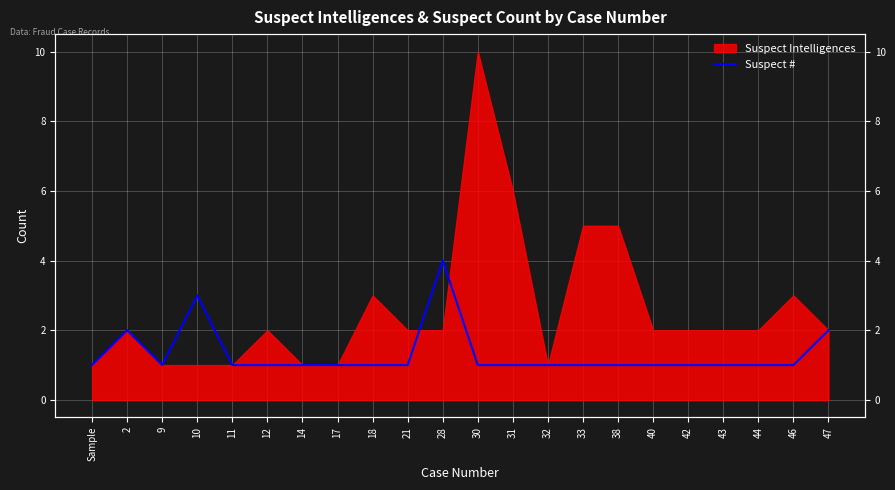

What is the approximate value at 17?

1